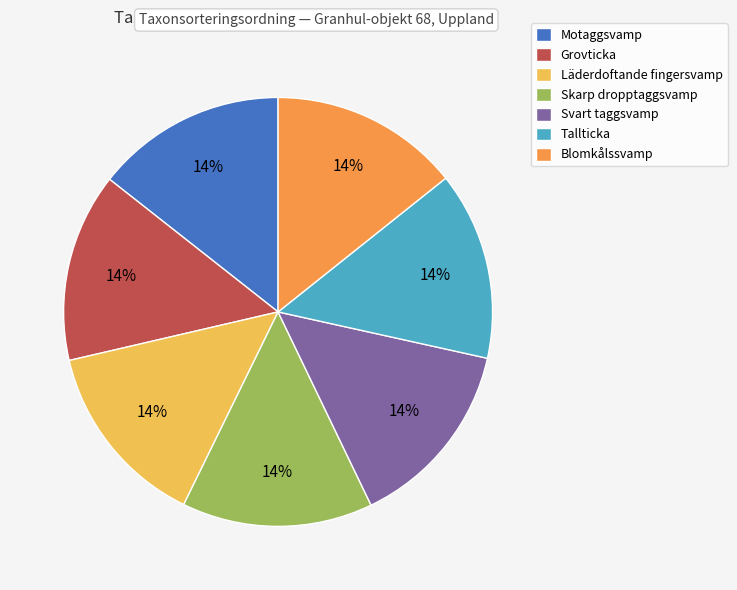

Is there a majority slice in this chart?

No